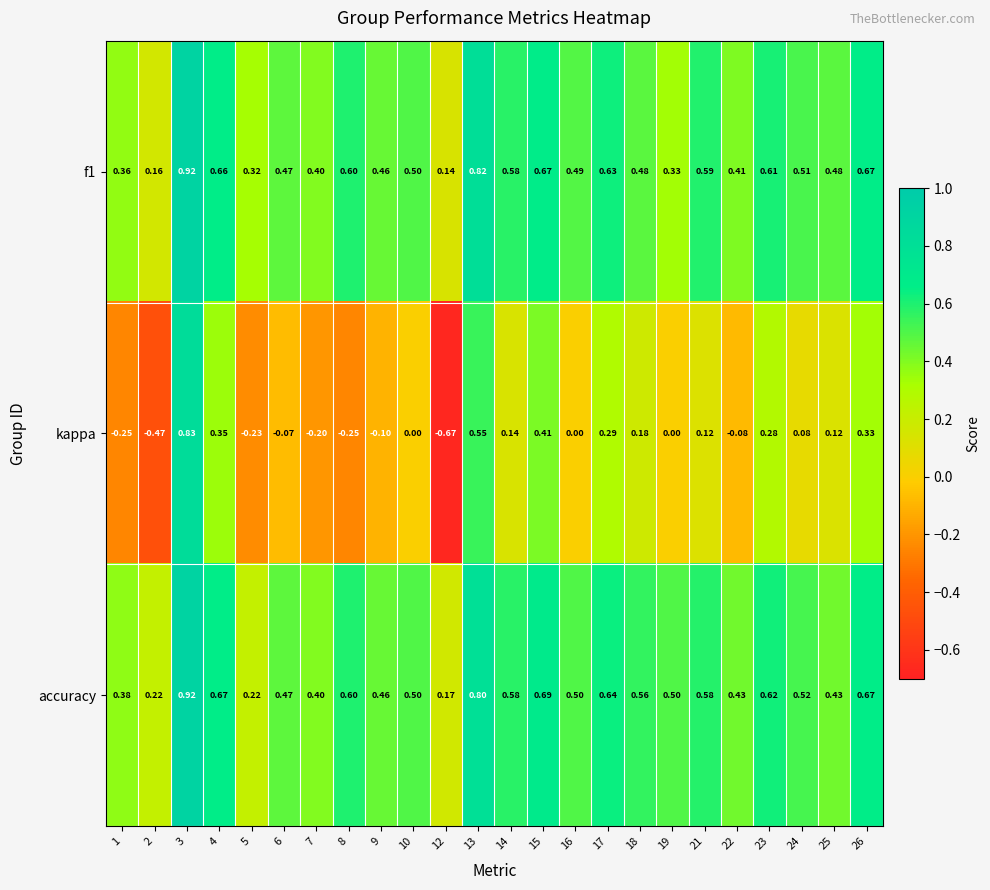

At 2, list the series in order from smallest to largest.

kappa, f1, accuracy